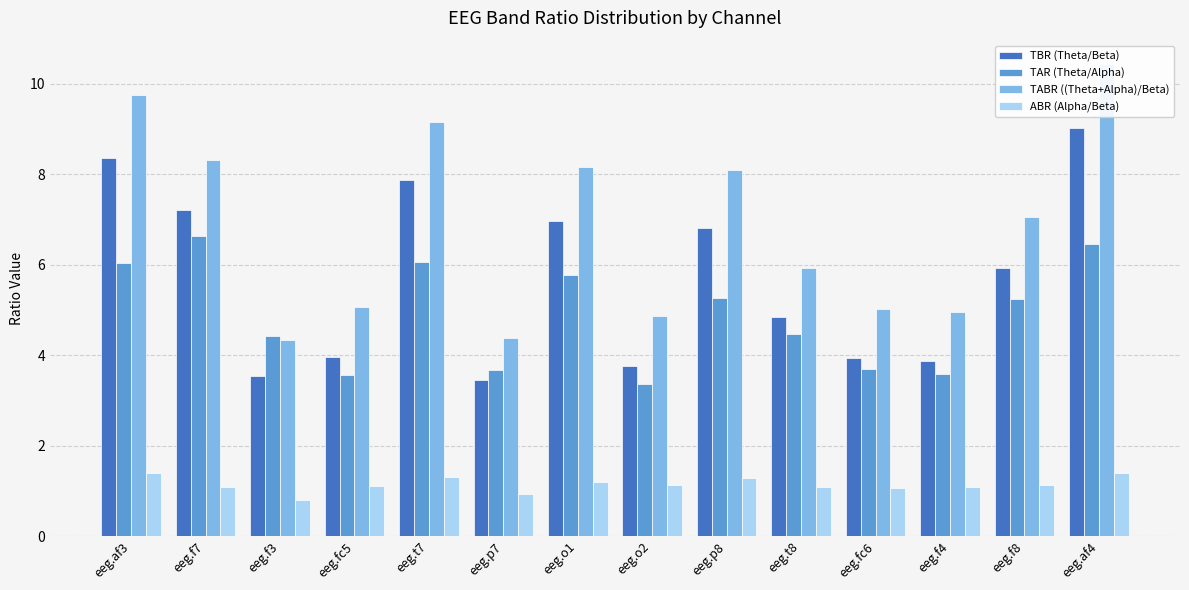

What are all the series names shown in the legend?

TBR (Theta/Beta), TAR (Theta/Alpha), TABR ((Theta+Alpha)/Beta), ABR (Alpha/Beta)